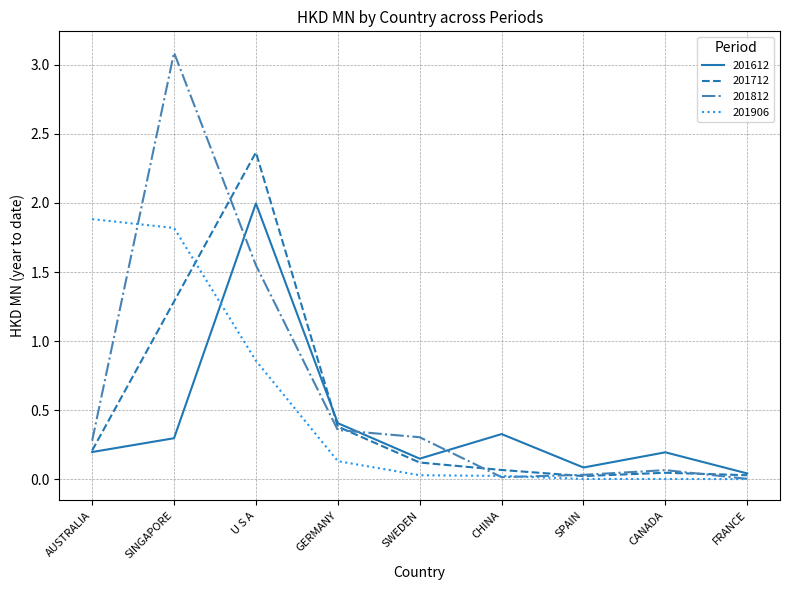

List the series in order of their peak value, lowest first.

201906, 201612, 201712, 201812